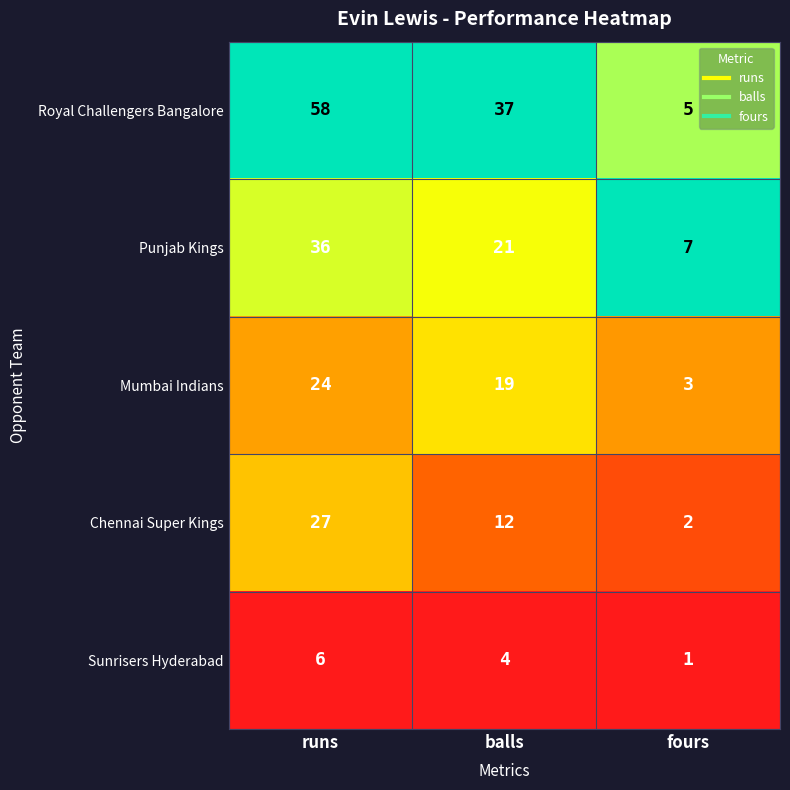

Where is Royal Challengers Bangalore nearest to the value 31?

balls